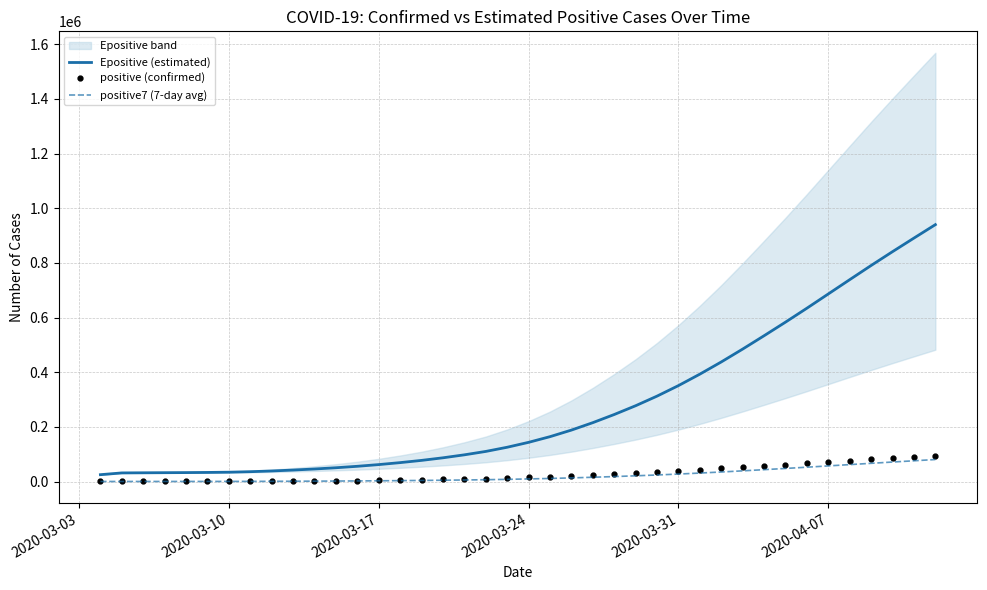

True or false: Epositive (estimated) and positive7 (7-day avg) cross at least once.

False